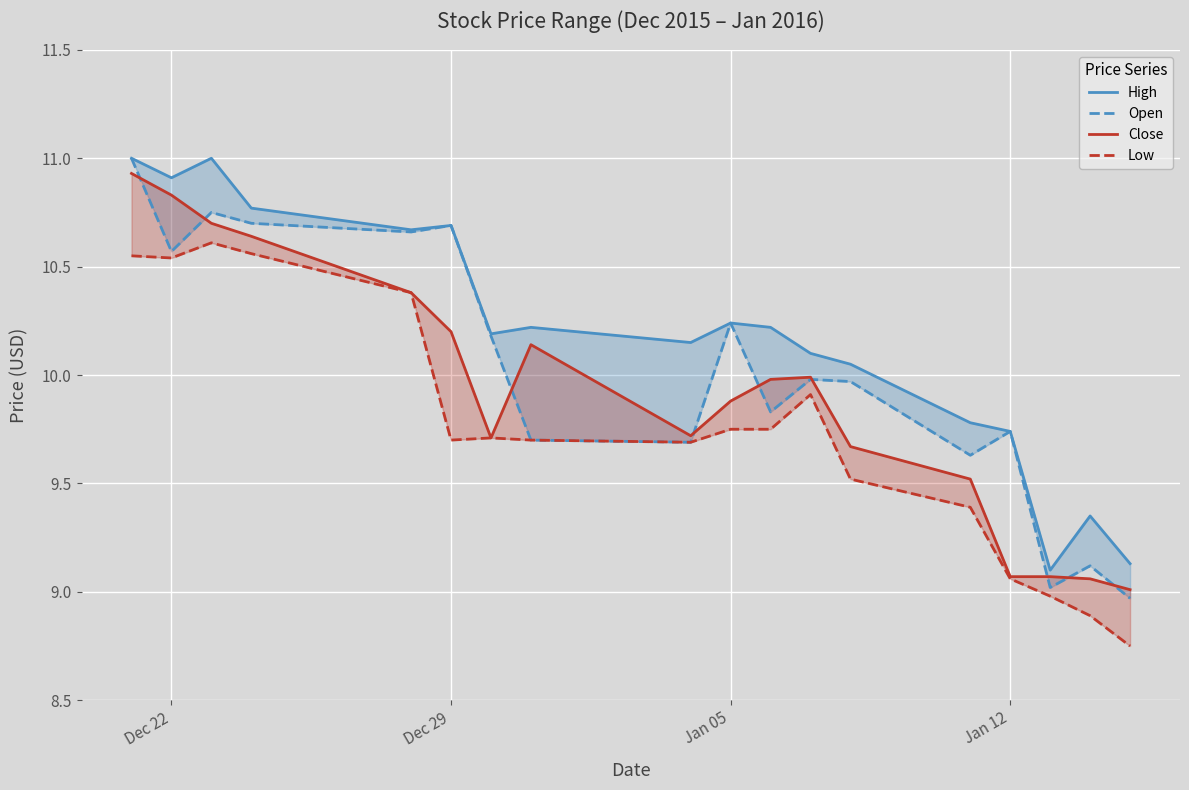

How many data points in Low are above 9?

15